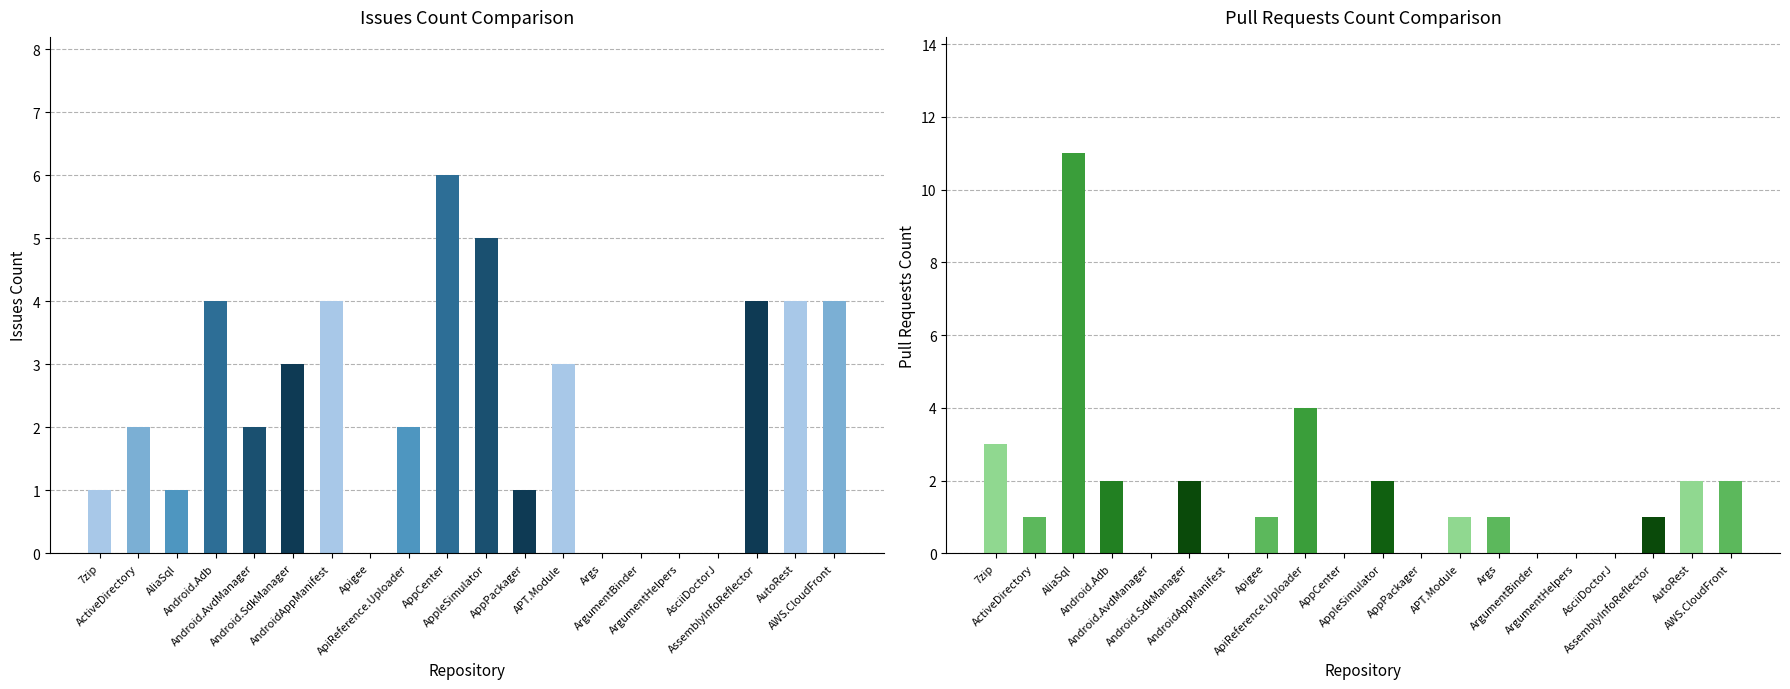

Reading left to right, list all the values displayed in this chart.

issues: 1	2	1	4	2	3	4	0	2	6	5	1	3	0	0	0	0	4	4	4
pull_requests: 3	1	11	2	0	2	0	1	4	0	2	0	1	1	0	0	0	1	2	2